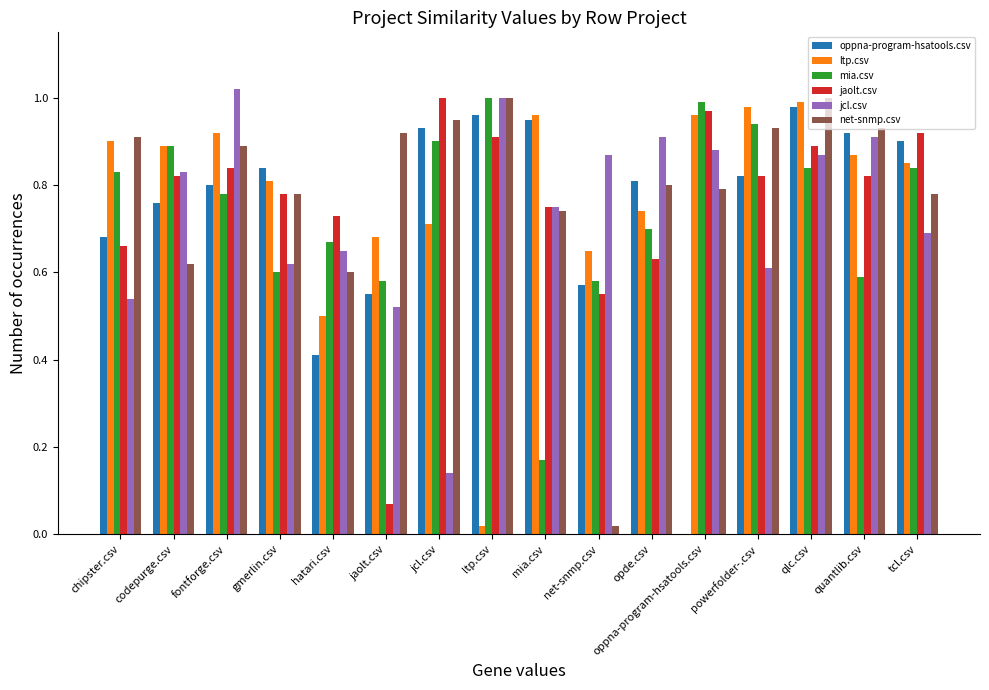

Is the value of oppna-program-hsatools.csv at mia.csv greater than the value of jaolt.csv at quantlib.csv?

Yes